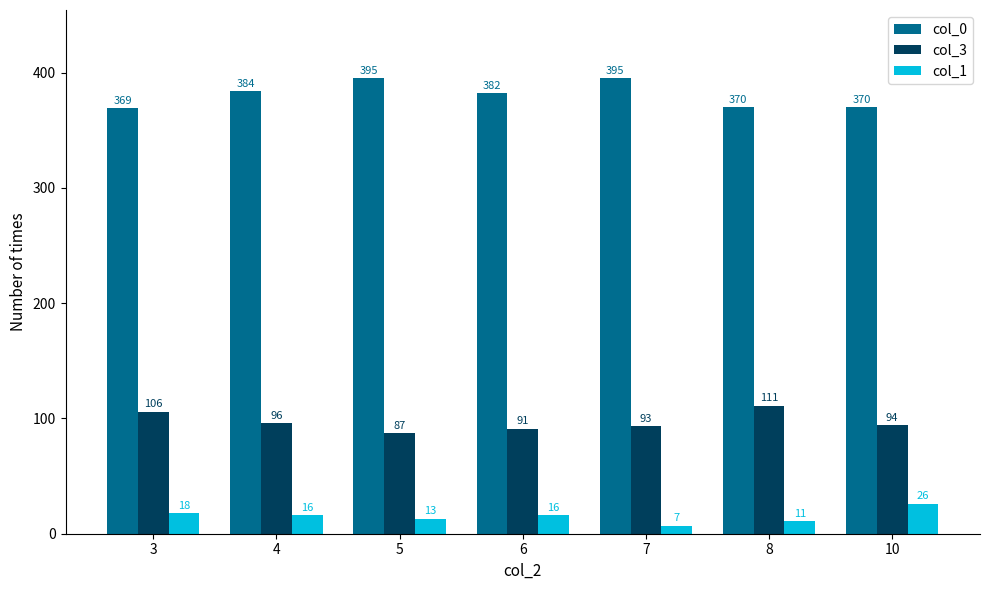

Count the number of data series in this chart.

3